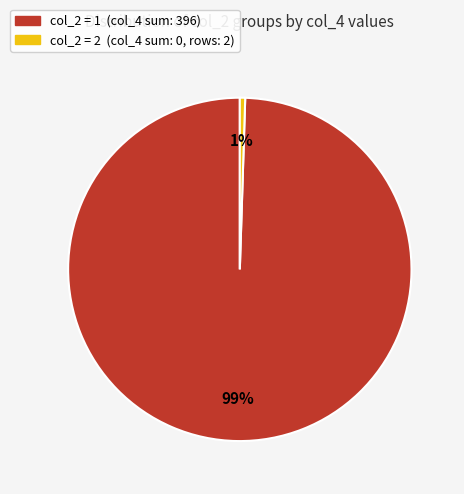

How many segments does this pie chart have?

2